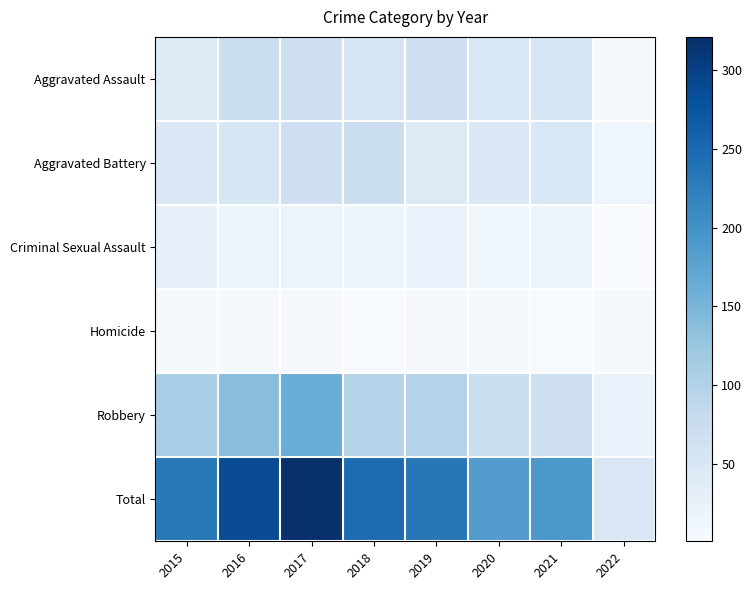

Which category has the lowest value across all series?

2022